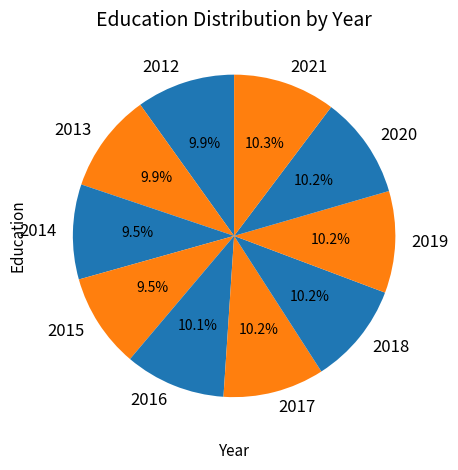

What is the ratio of the value at 2019 to the value at 2017?

1.0